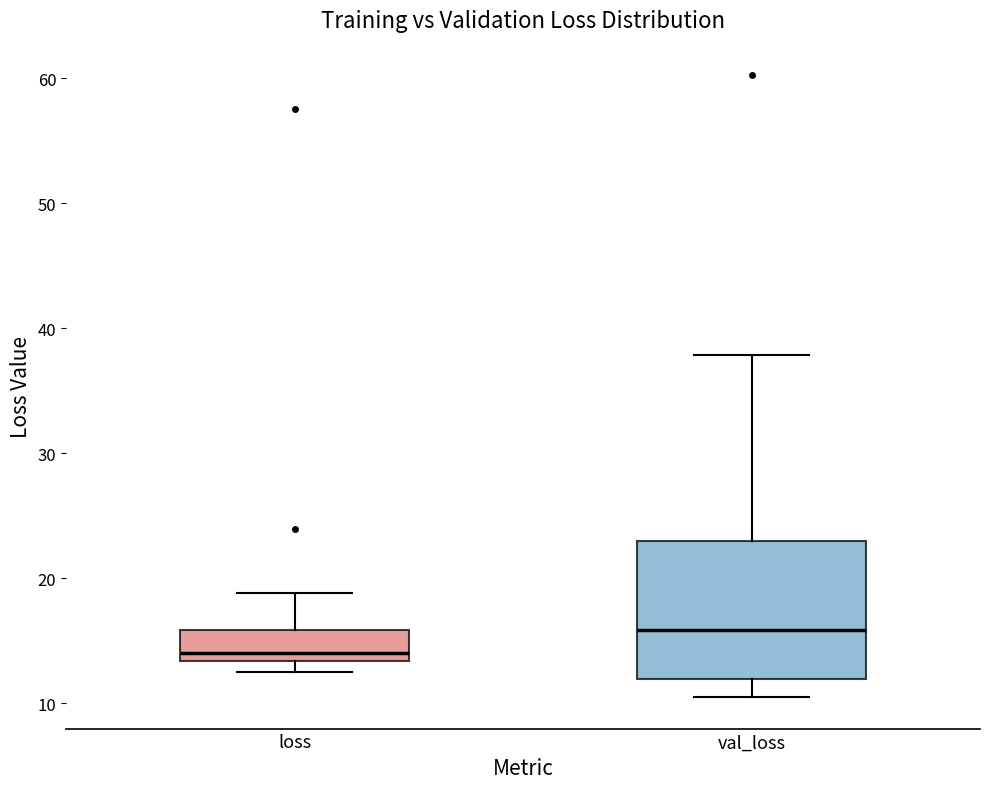

Which box has the highest median line?

val_loss